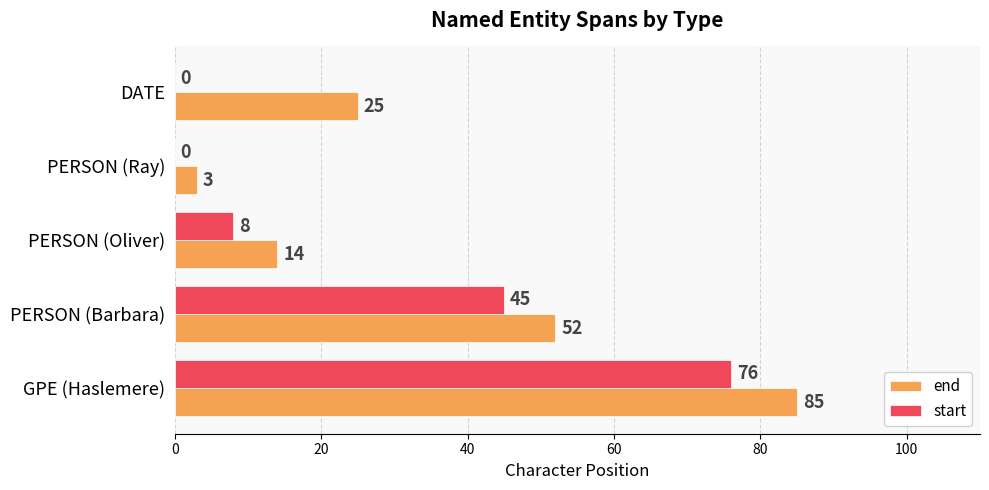

At which category does the chart reach its peak across all series?

GPE (Haslemere)